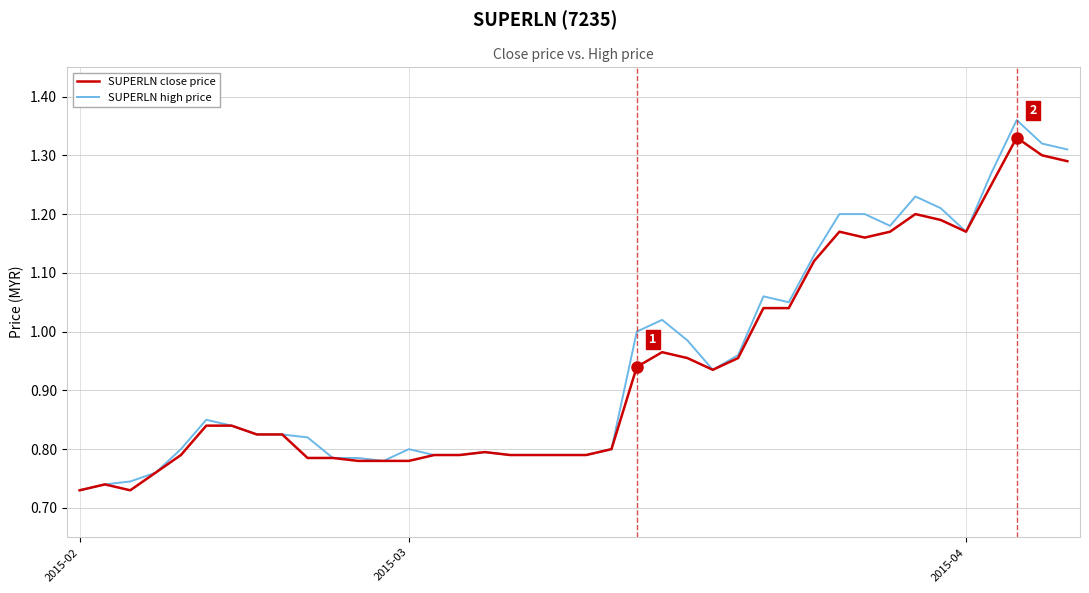

List the series in order of their peak value, lowest first.

SUPERLN close price, SUPERLN high price